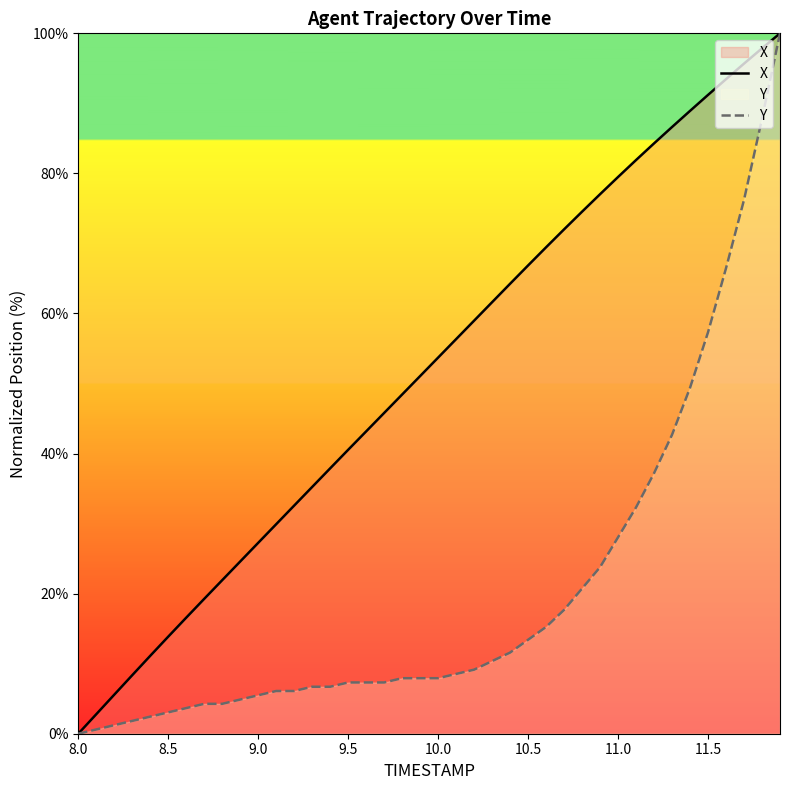

What is the difference between the highest and lowest values at 9.5?

33.2